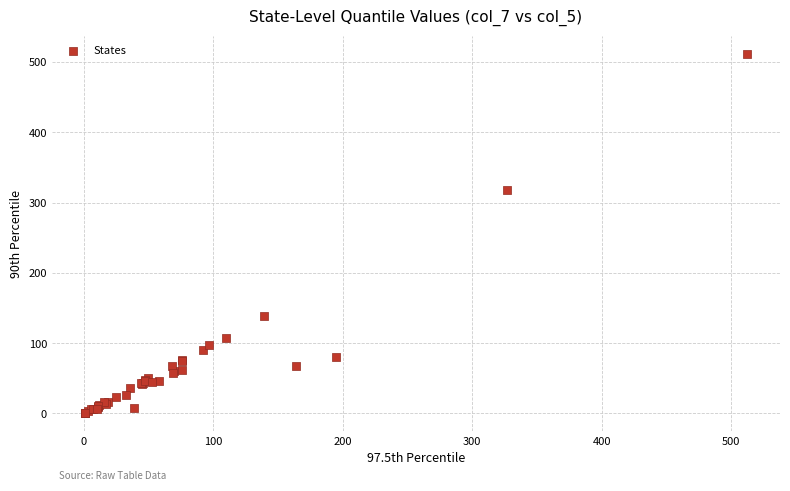

What Y value in the scatter plot is closest to 256?

318